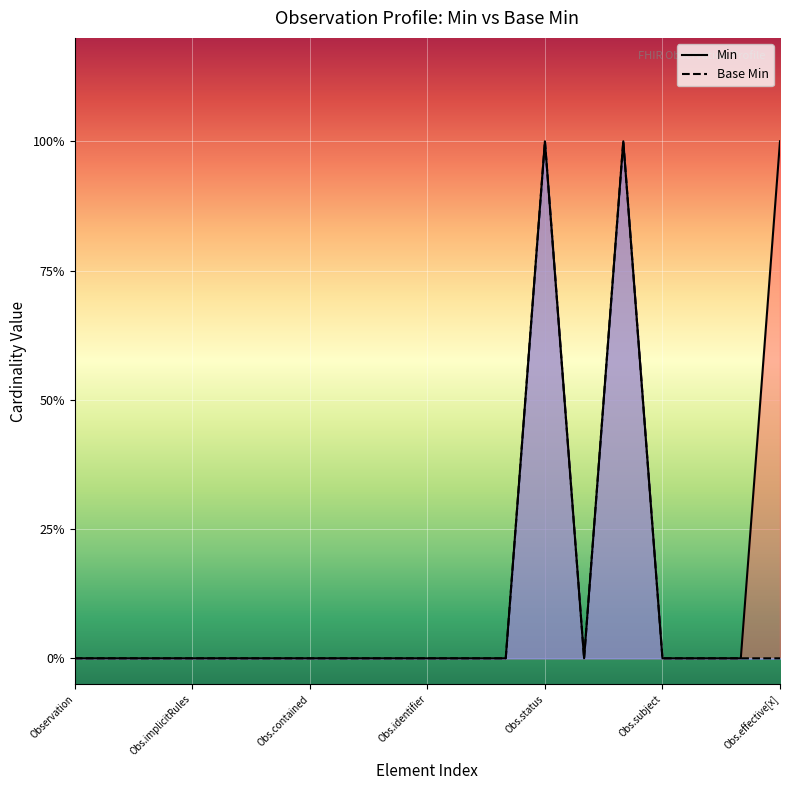

True or false: Base Min and Min intersect in this chart.

False